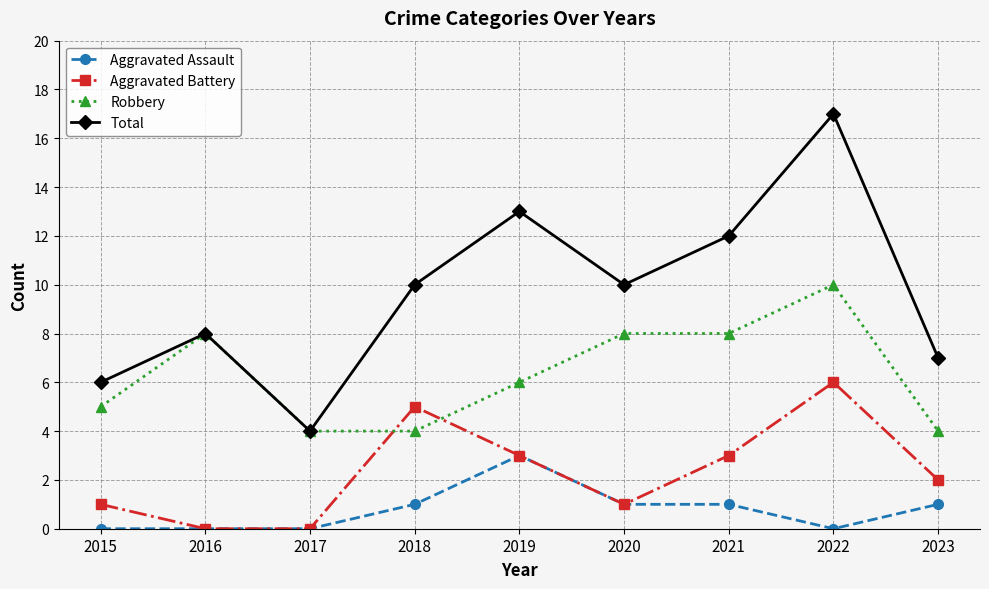

Between 2015 and 2021, which series saw the biggest shift?

Total